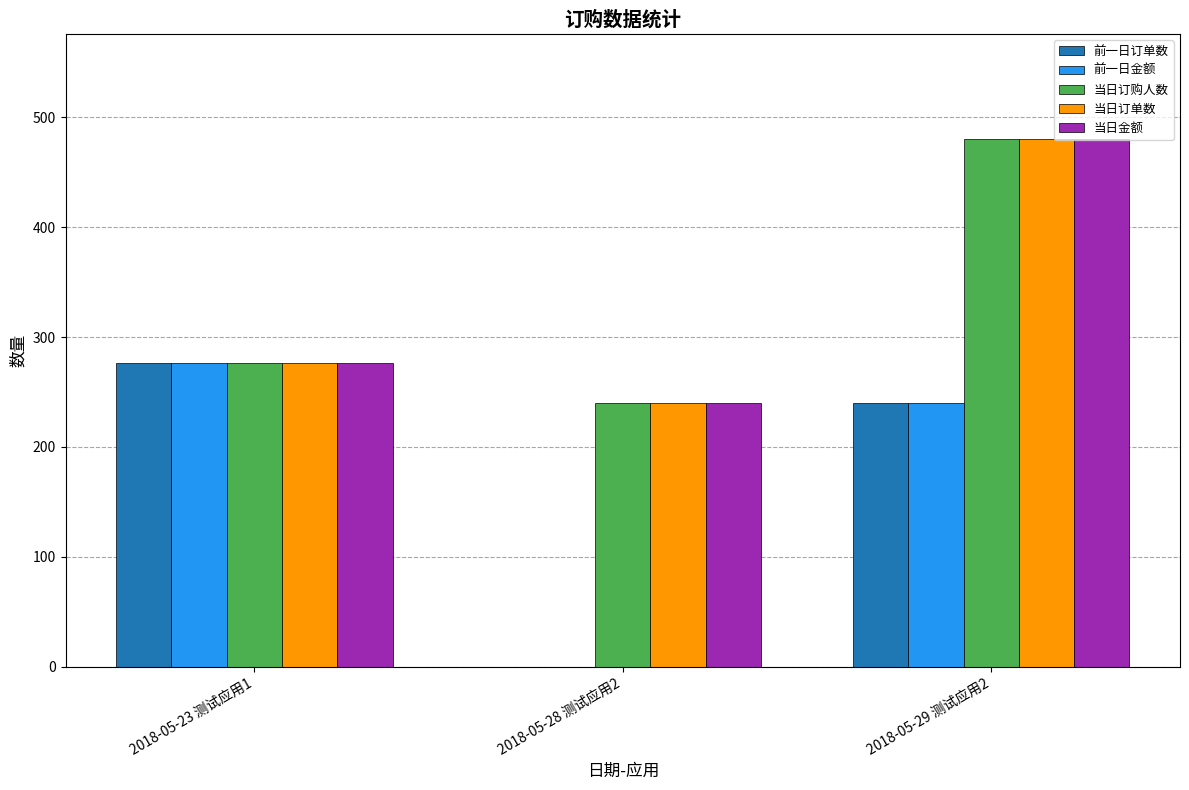

The 当日订单数 series shows 139 at 2018-05-23 测试应用1. True or false?

False